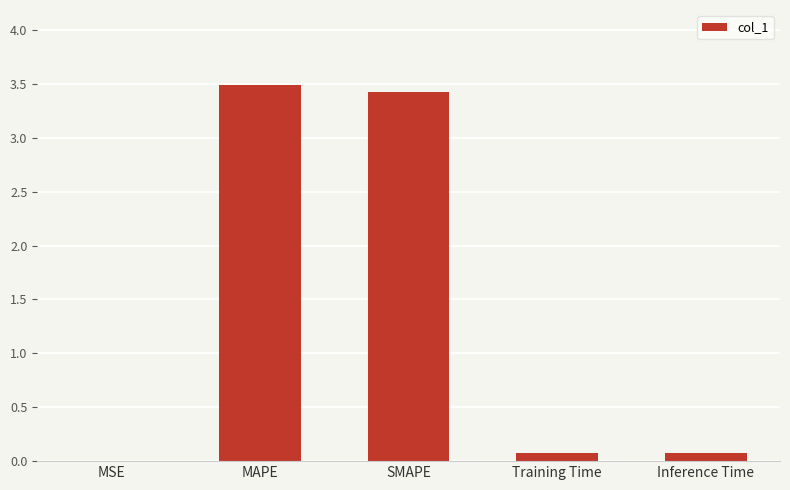

Which has a higher value, MSE or SMAPE?

SMAPE